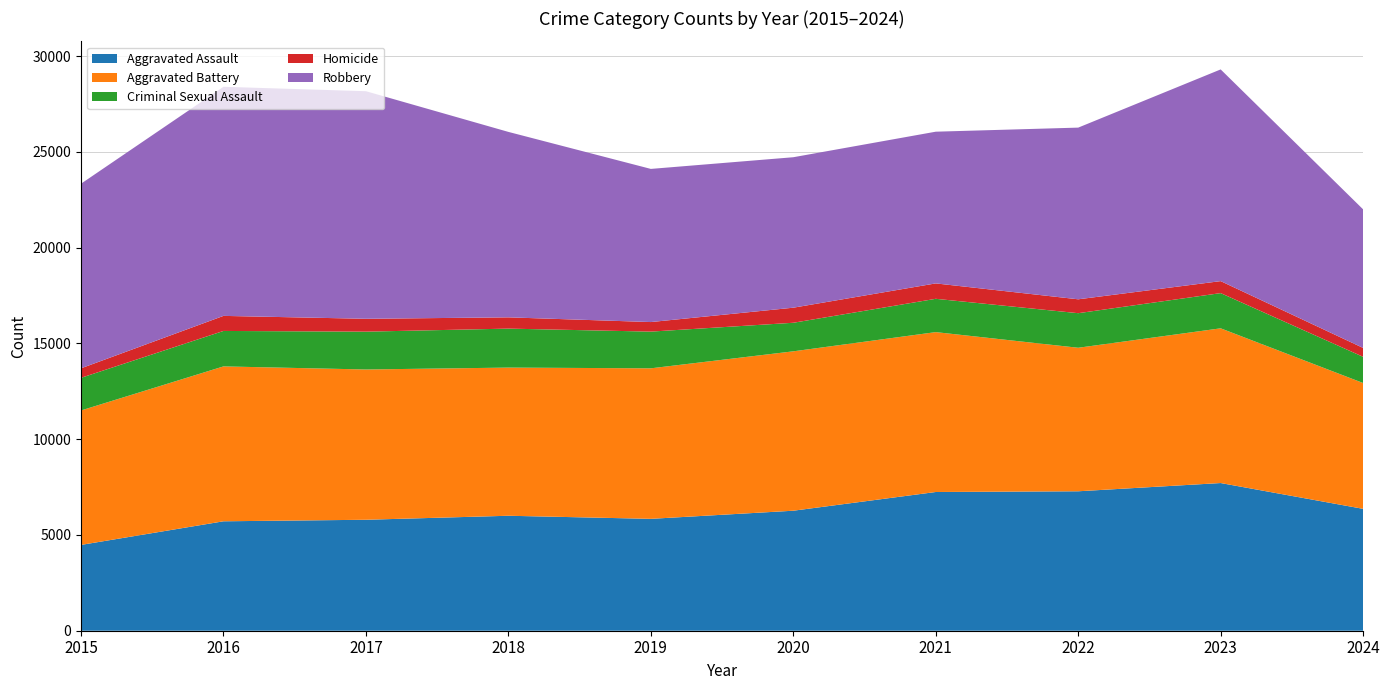

Reading left to right, list all the values displayed in this chart.

Aggravated Assault: 2015=4480	2016=5713	2017=5793	2018=6002	2019=5841	2020=6265	2021=7242	2022=7280	2023=7710	2024=6363
Aggravated Battery: 2015=7019	2016=8086	2017=7845	2018=7735	2019=7858	2020=8321	2021=8347	2022=7492	2023=8077	2024=6569
Criminal Sexual Assault: 2015=1704	2016=1851	2017=1975	2018=2035	2019=1916	2020=1491	2021=1739	2022=1805	2023=1838	2024=1367
Homicide: 2015=496	2016=786	2017=672	2018=588	2019=499	2020=787	2021=804	2022=725	2023=626	2024=464
Robbery: 2015=9638	2016=11960	2017=11880	2018=9681	2019=7995	2020=7855	2021=7920	2022=8963	2023=11052	2024=7234